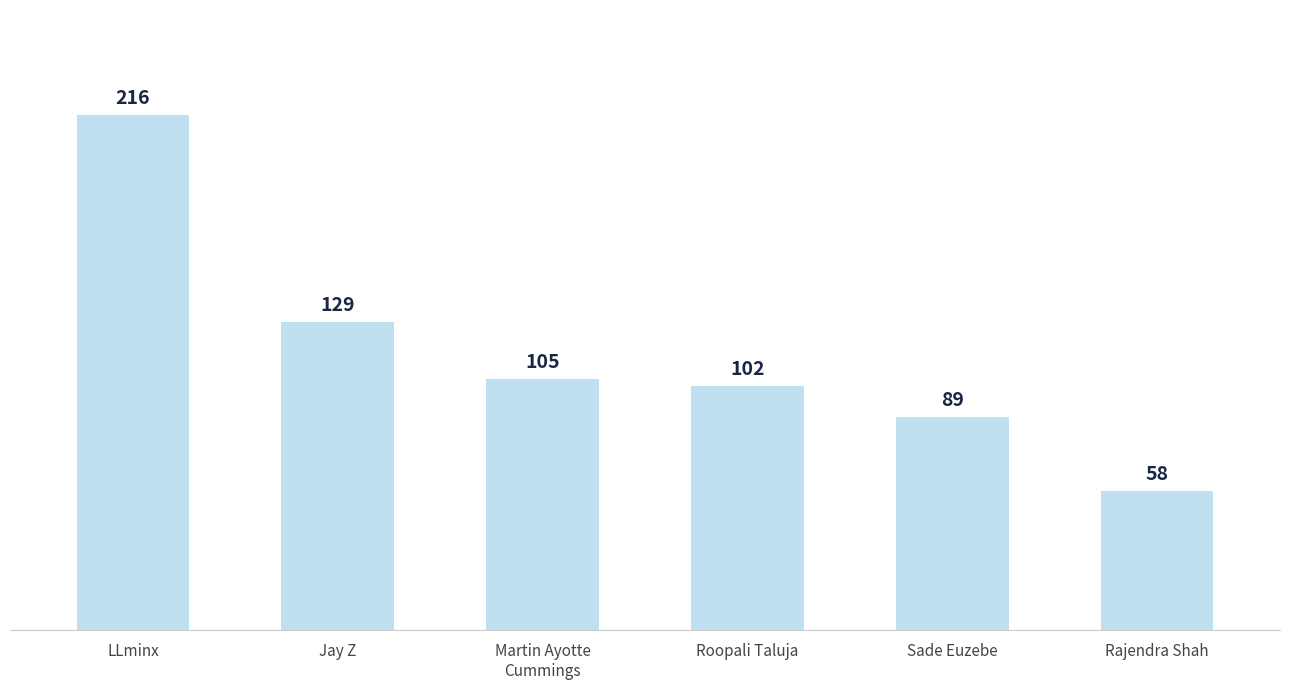

Does the chart contain any negative values?

No